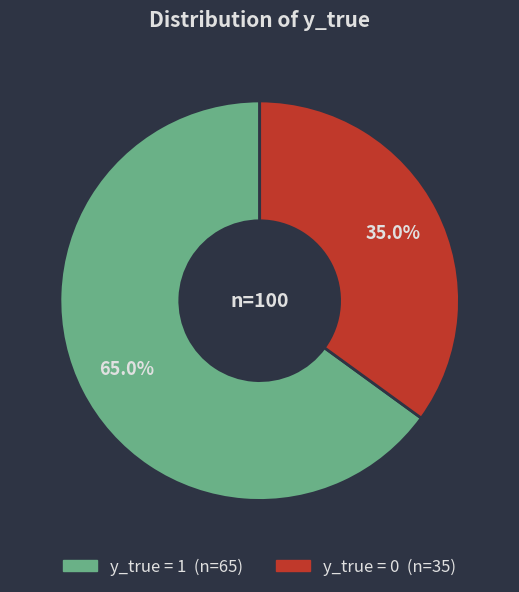

How many segments does this pie chart have?

2